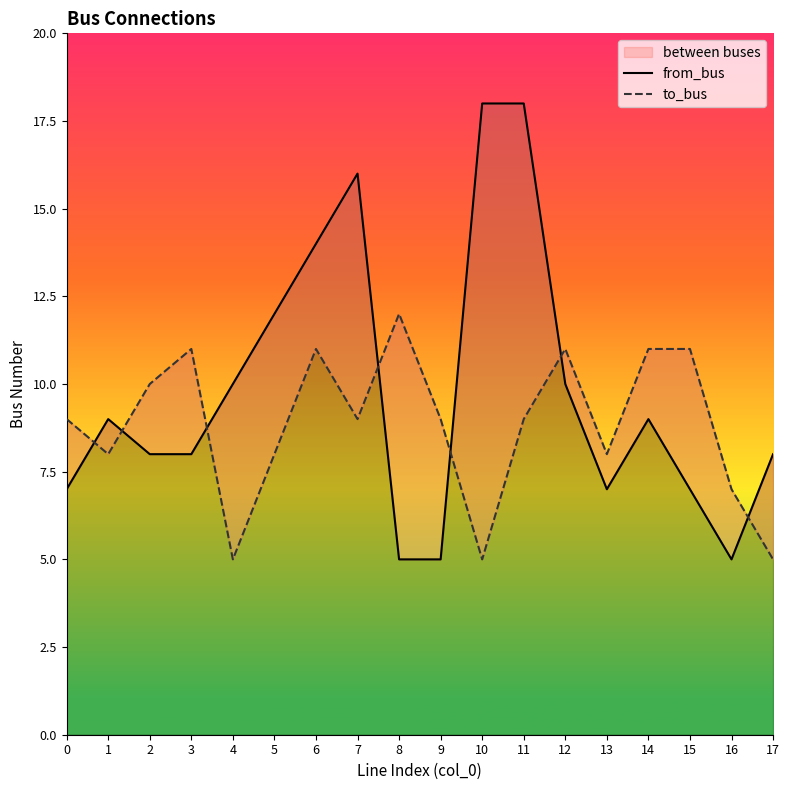

List the series in order of their peak value, highest first.

from_bus, to_bus